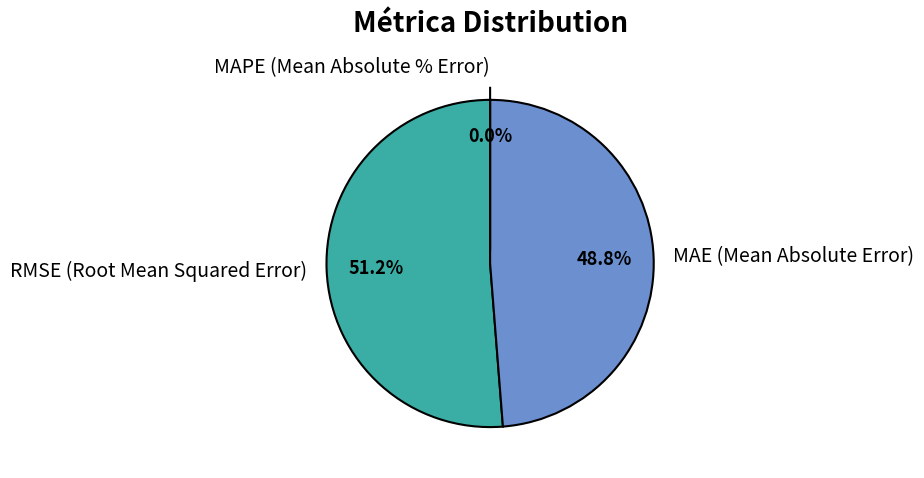

Is the sum of RMSE (Root Mean Squared Error) and MAE (Mean Absolute Error) greater than half?

Yes